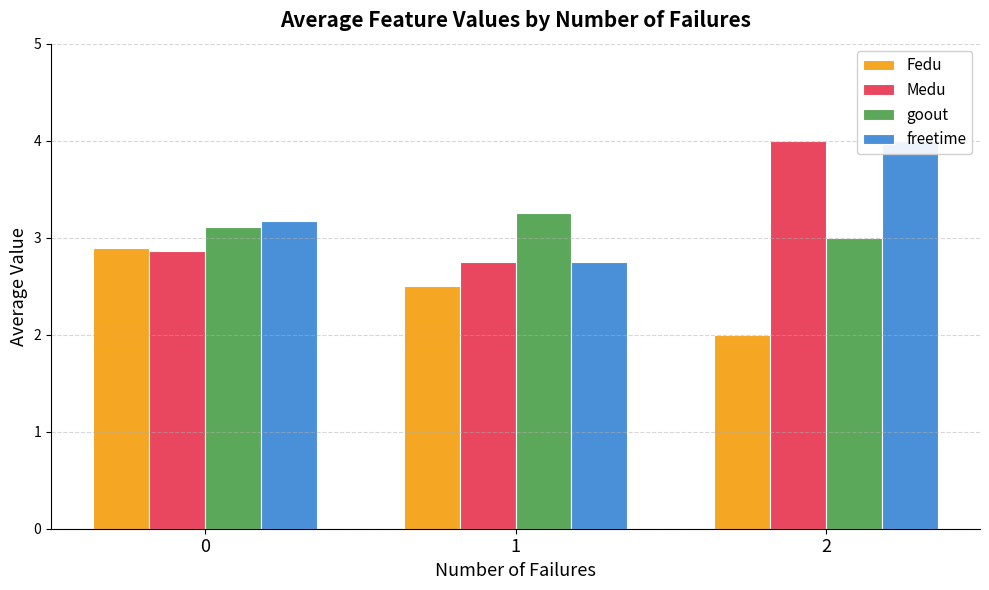

What is the sum of the goout values at 2 and 1?

6.2